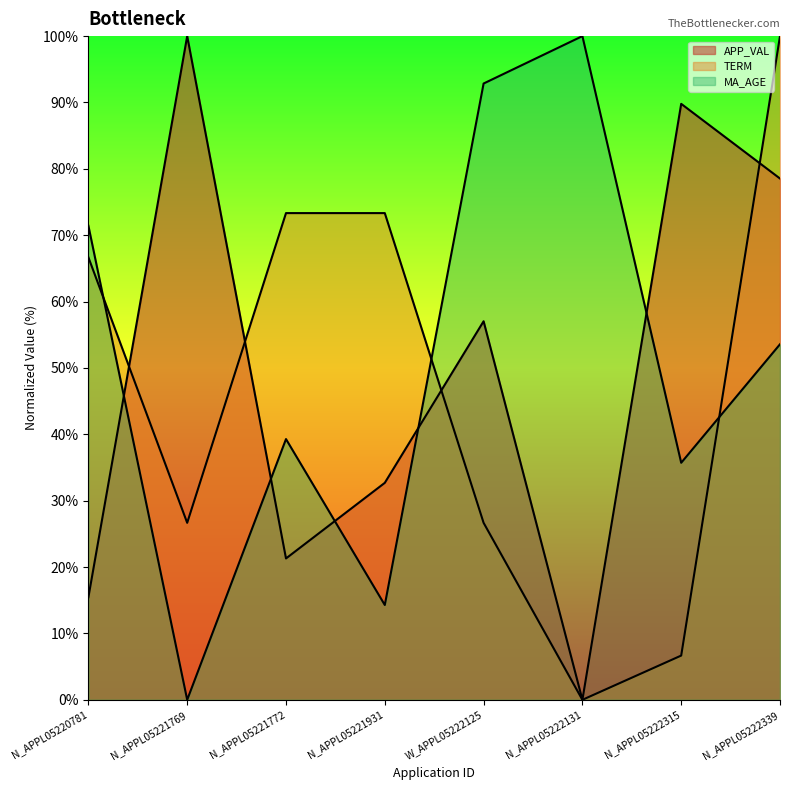

Reading left to right, list all the values displayed in this chart.

APP_VAL: N_APPL05220781=15.5	N_APPL05221769=100.0	N_APPL05221772=21.3	N_APPL05221931=32.7	W_APPL05222125=57.0	N_APPL05222131=0.0	N_APPL05222315=89.8	N_APPL05222339=78.5
TERM: N_APPL05220781=66.7	N_APPL05221769=26.7	N_APPL05221772=73.3	N_APPL05221931=73.3	W_APPL05222125=26.7	N_APPL05222131=0.0	N_APPL05222315=6.7	N_APPL05222339=100.0
MA_AGE: N_APPL05220781=71.4	N_APPL05221769=0.0	N_APPL05221772=39.3	N_APPL05221931=14.3	W_APPL05222125=92.9	N_APPL05222131=100.0	N_APPL05222315=35.7	N_APPL05222339=53.6